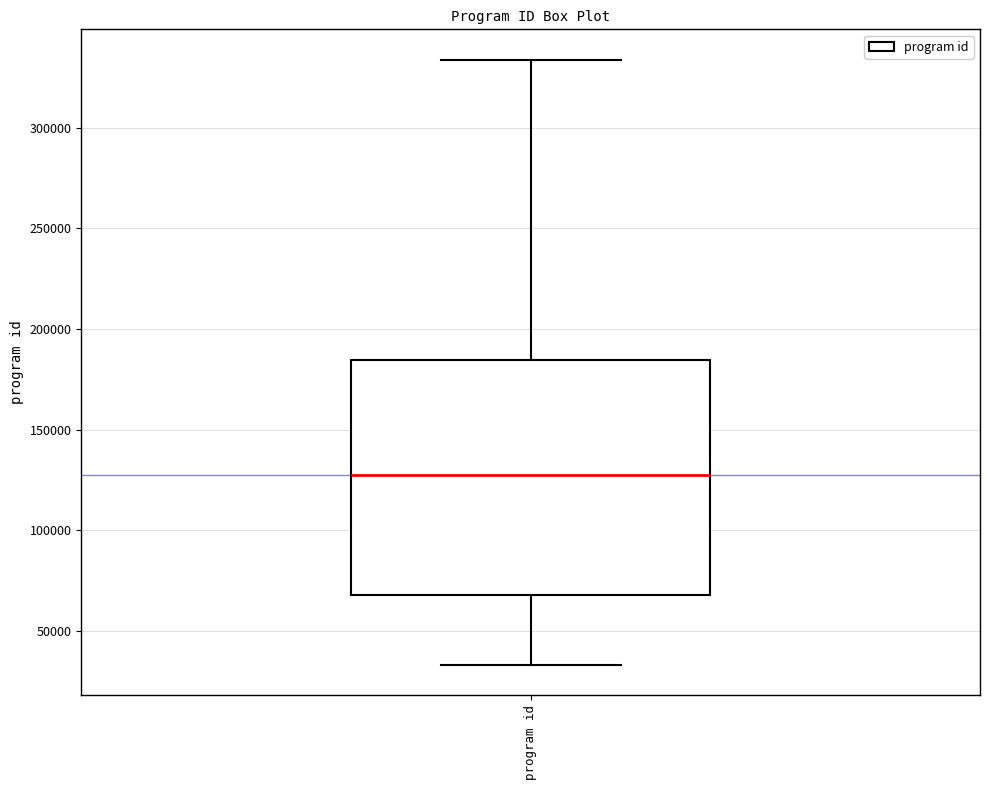

Transcribe this box plot: give where the median line is, the range the box spans, and where the two whiskers end, as read against the y-axis. The values are not printed on the chart, so give them approximately, as read against the axis.

median 130000, box 70000 to 185000, whiskers 35000 to 335000